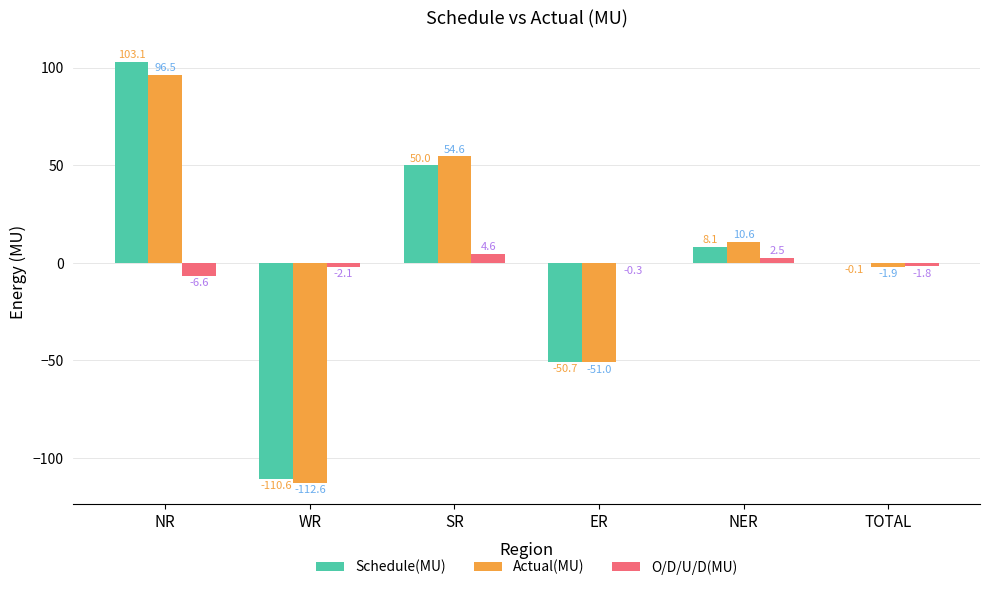

Is the value of O/D/U/D(MU) at WR greater than the value of Schedule(MU) at TOTAL?

No